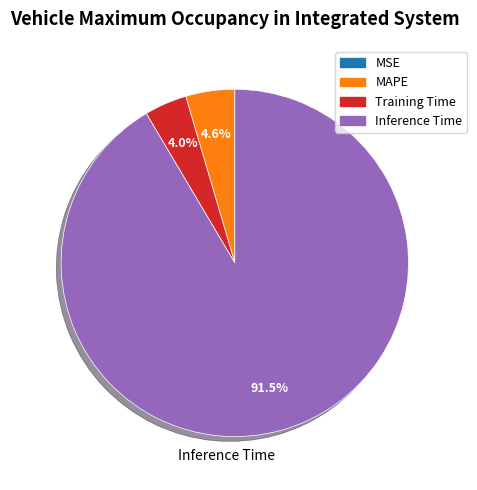

To the nearest percent, what is the difference between the largest and smallest slice percentages?

91%